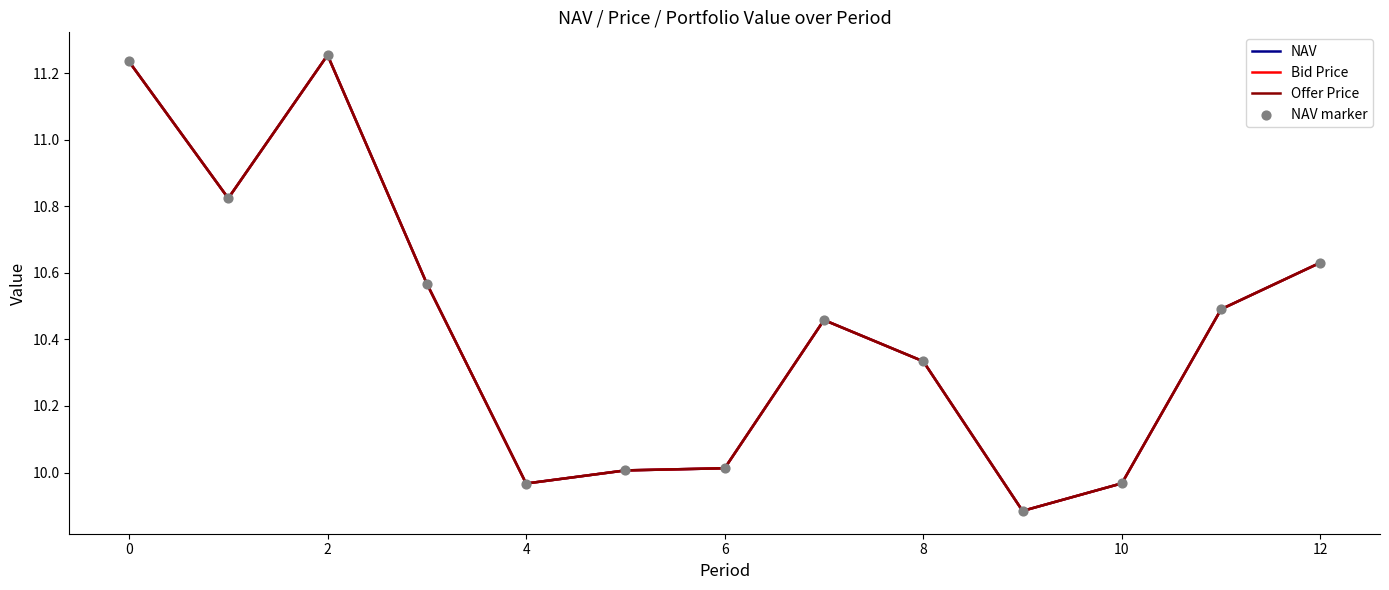

At how many categories does at least one series exceed 10?

10